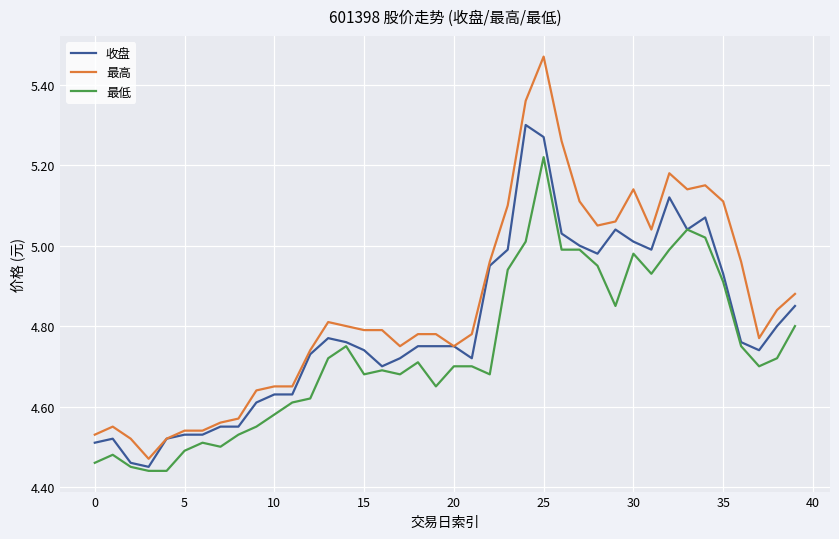

Rank the series by their average value, from highest to lowest.

最高, 收盘, 最低